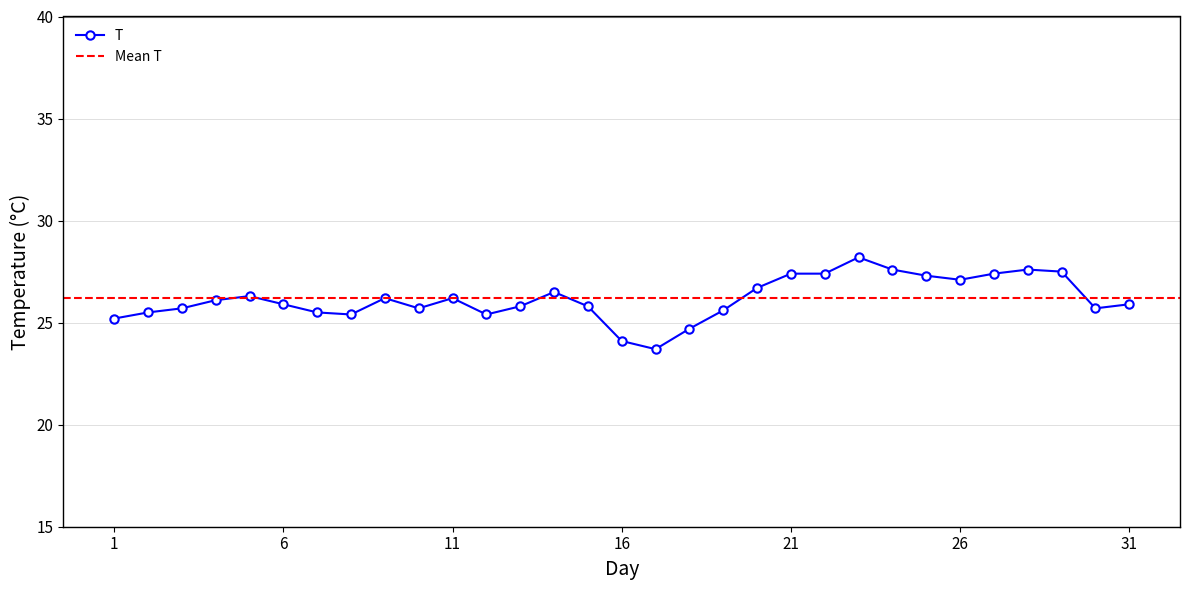

At which category does the data reach its first local valley?

8